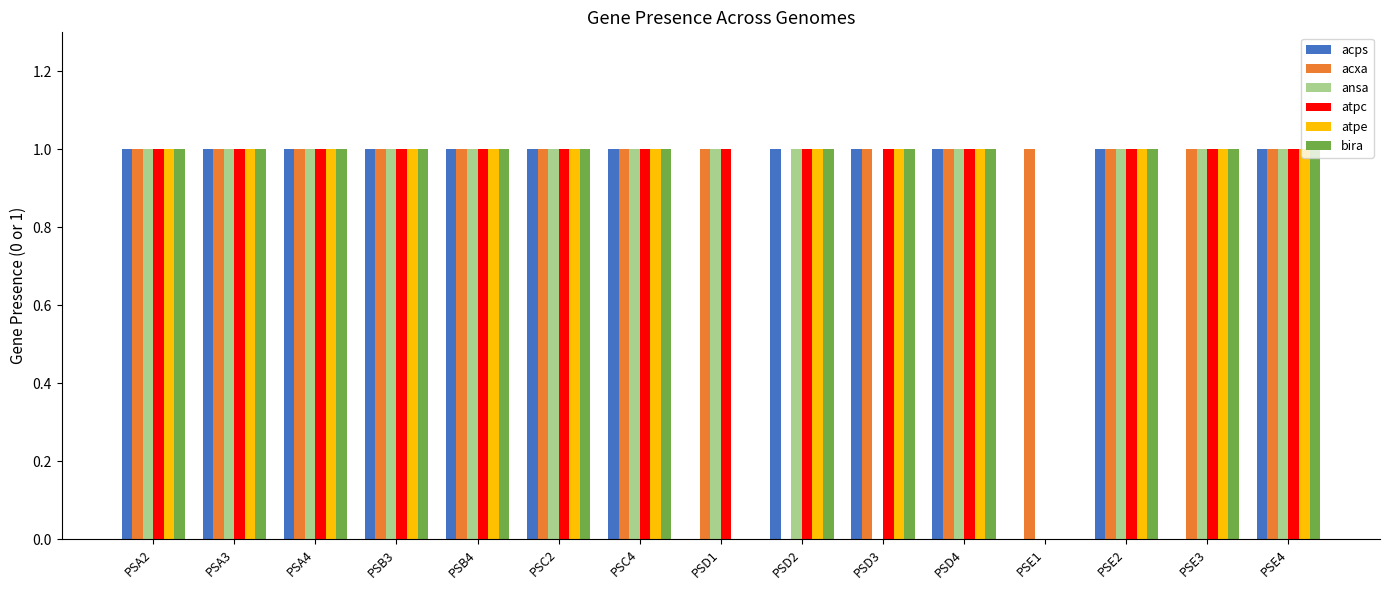

True or false: acps has a value of 1 at PSC4.

True